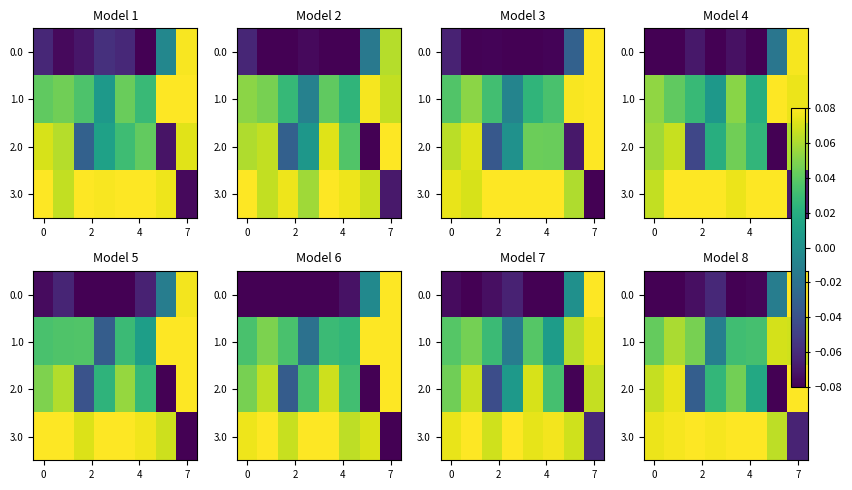

What is the difference between the maximum and minimum values in the row_2 series?

0.2